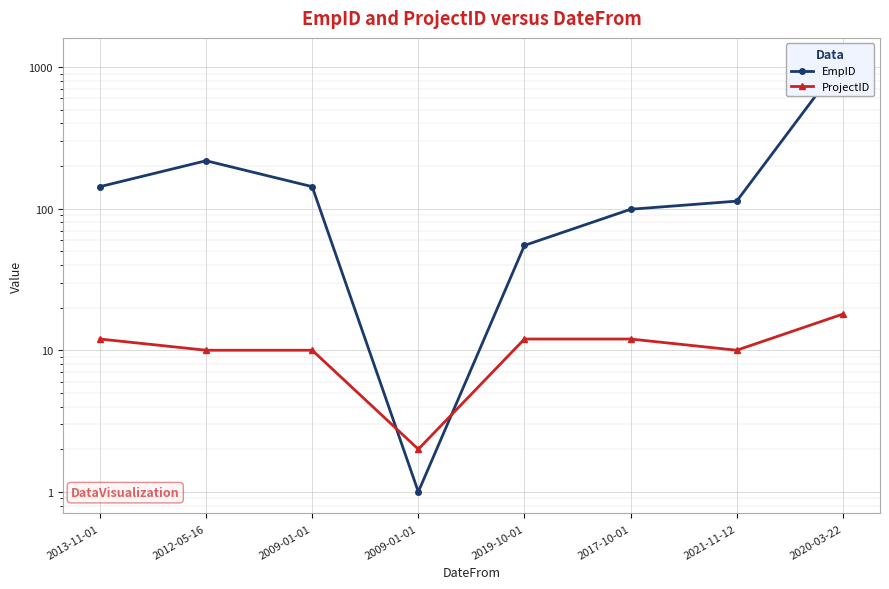

At how many categories does at least one series exceed 461?

1